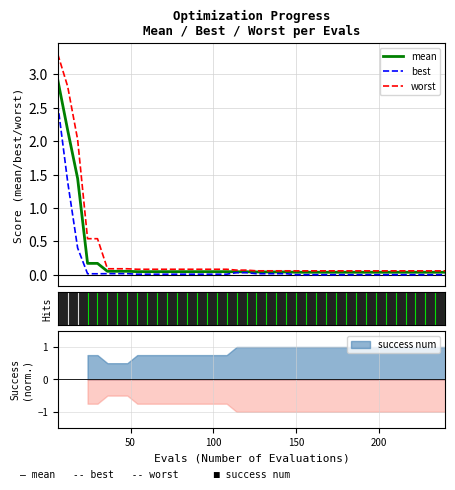

True or false: mean and best cross at least once.

False